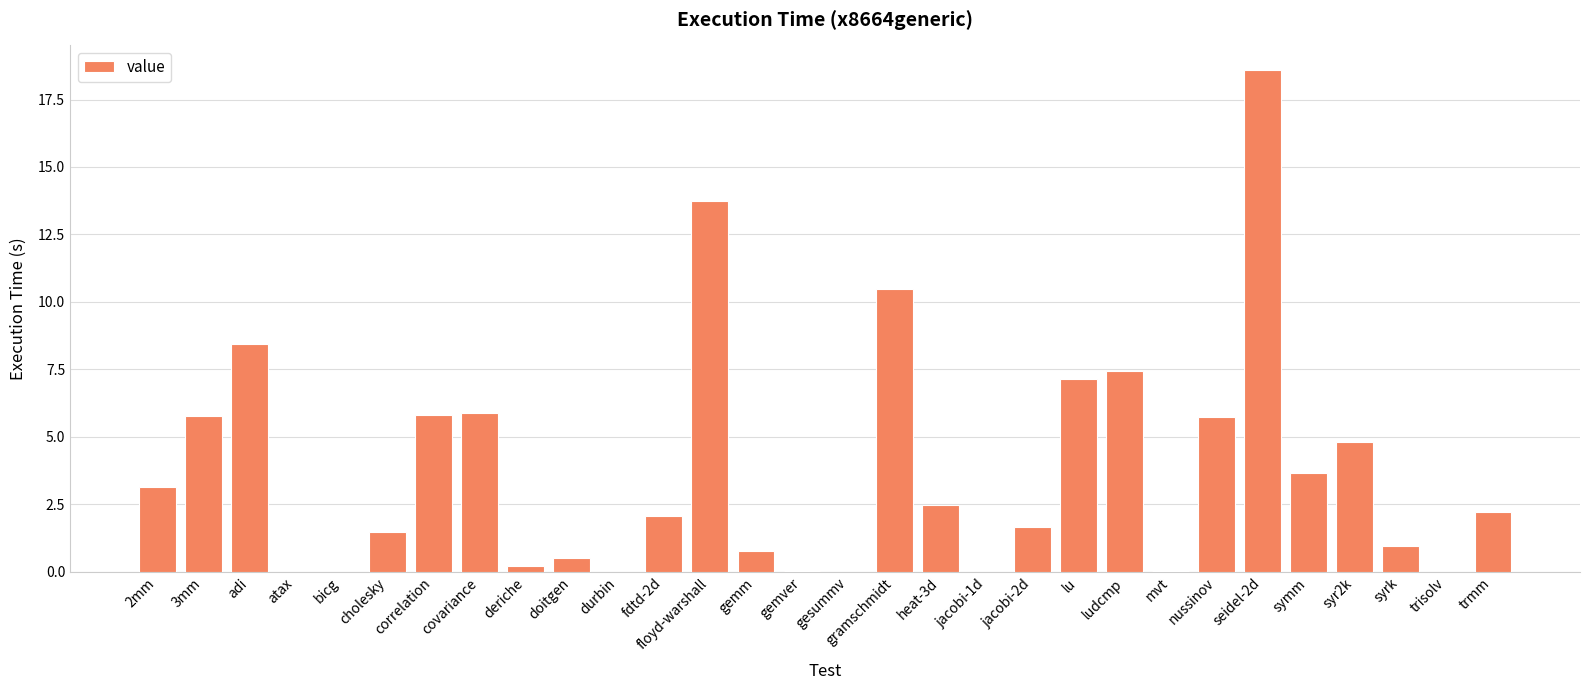

How many distinct data groups are displayed?

1